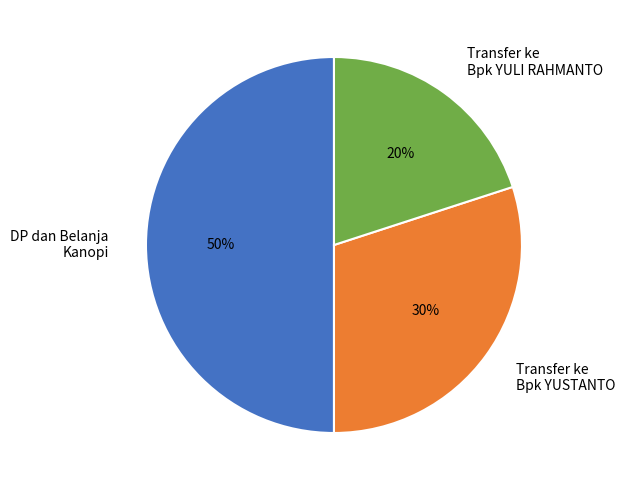

Does Transfer ke Bpk YUSTANTO account for over 50% of the chart?

No